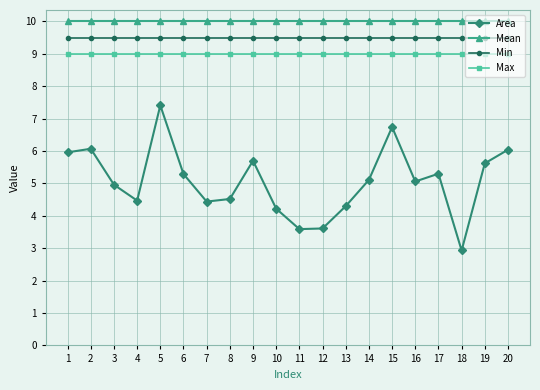

Is it true that Max equals 2.6 at 12?

False